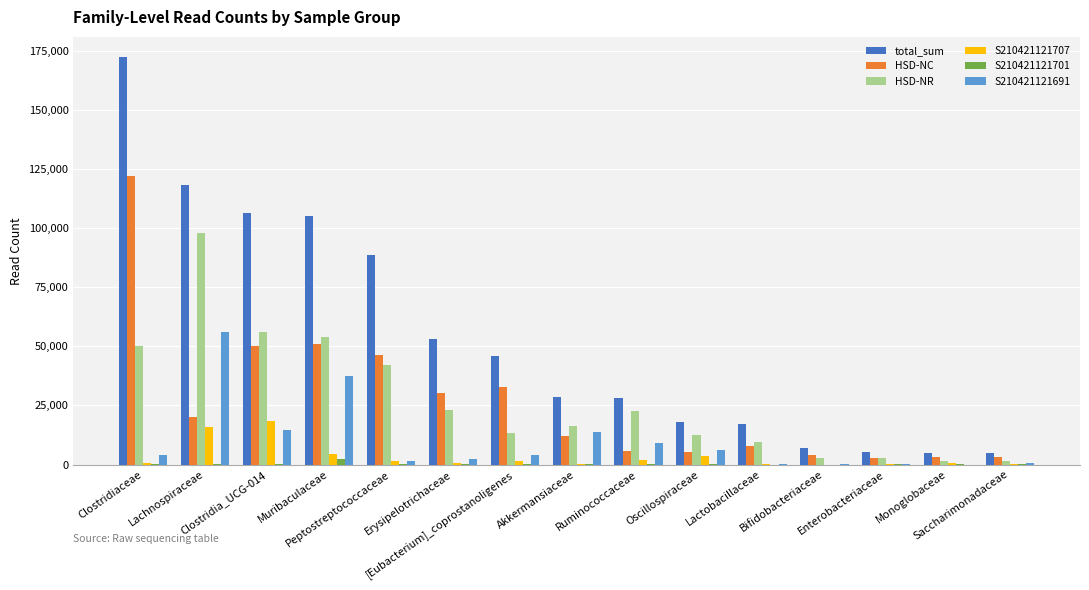

The value of HSD-NC at Lachnospiraceae is 20186. True or false?

True